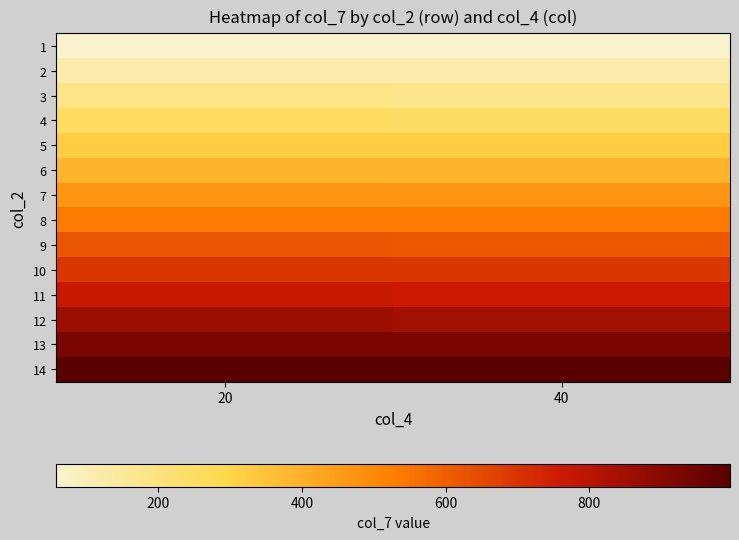

Reading left to right, what are all the values shown in this chart?

1: 20=58.1	40=58.1
2: 20=119.4	40=118.6
3: 20=183.8	40=182.1
4: 20=252.9	40=249.4
5: 20=323.1	40=321.8
6: 20=391.2	40=391.2
7: 20=470.5	40=464.9
8: 20=537.2	40=537.2
9: 20=622.4	40=612.1
10: 20=694.0	40=694.0
11: 20=771.4	40=763.7
12: 20=857.4	40=846.2
13: 20=927.3	40=927.0
14: 20=995.5	40=995.5